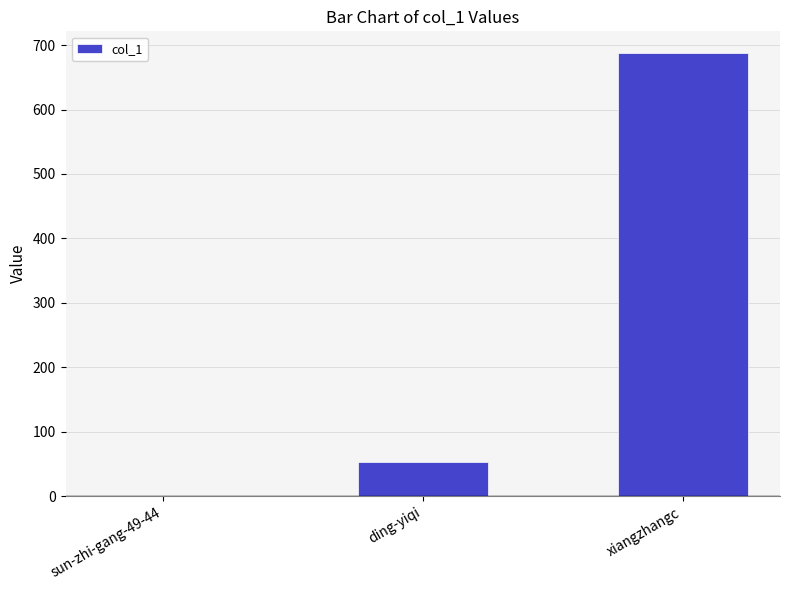

What is the sum of the values at sun-zhi-gang-49-44 and xiangzhangc?

687